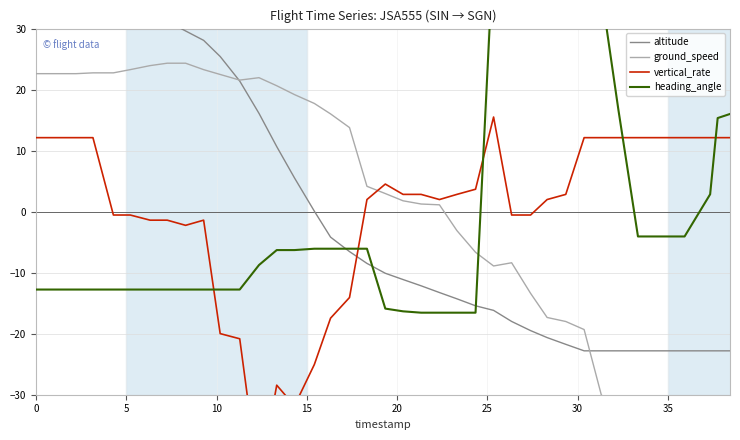

Count the number of categories in the chart.

40